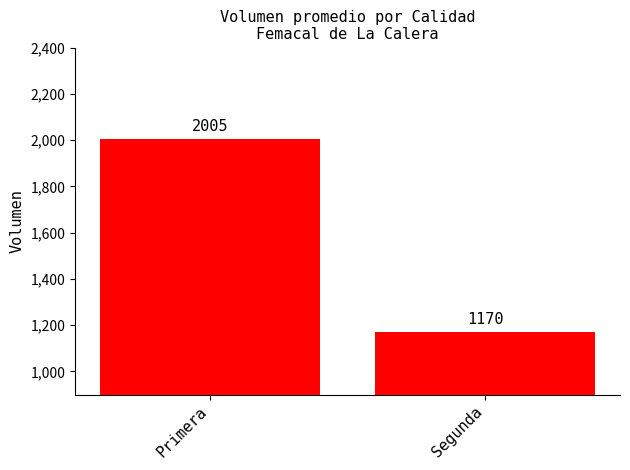

What is the label of the 1st bar from the right?

Segunda